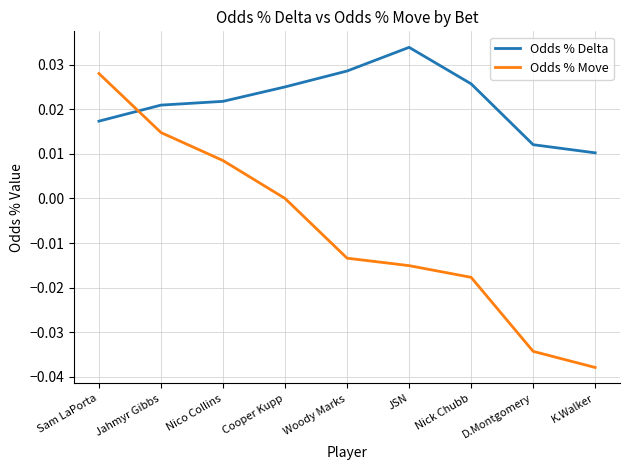

Which series ends up on top after the final intersection of Odds % Move and Odds % Delta?

Odds % Delta